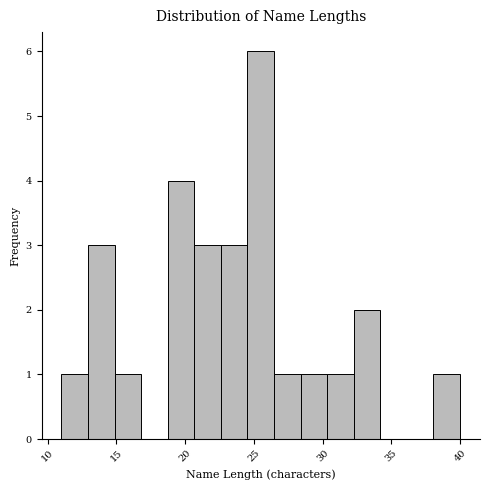

Read against the x-axis, roughly where is the centre of the tallest bar?

25.5